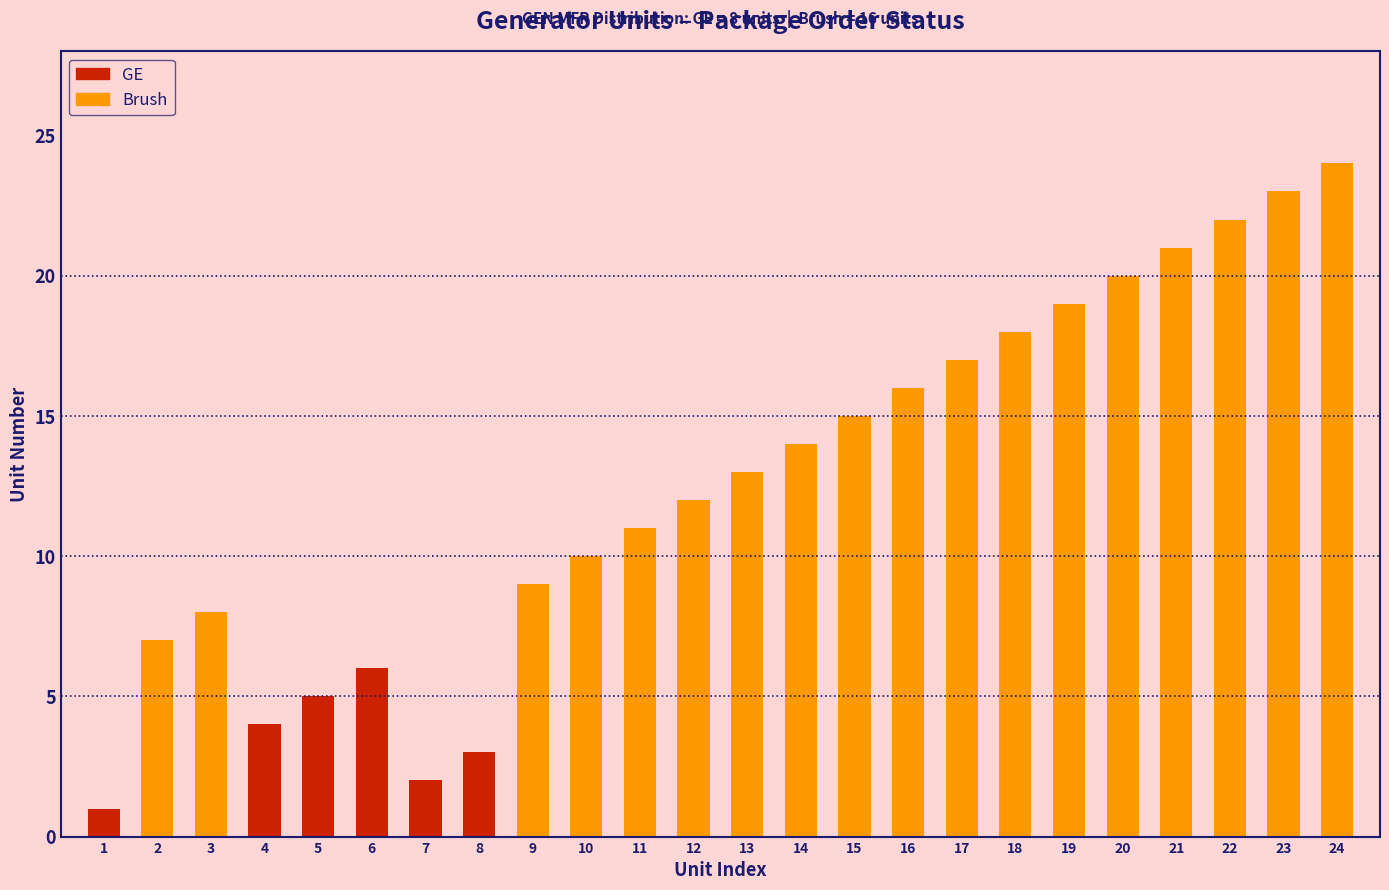

Reading left to right, extract all data points from this chart.

1	7	8	4	5	6	2	3	9	10	11	12	13	14	15	16	17	18	19	20	21	22	23	24